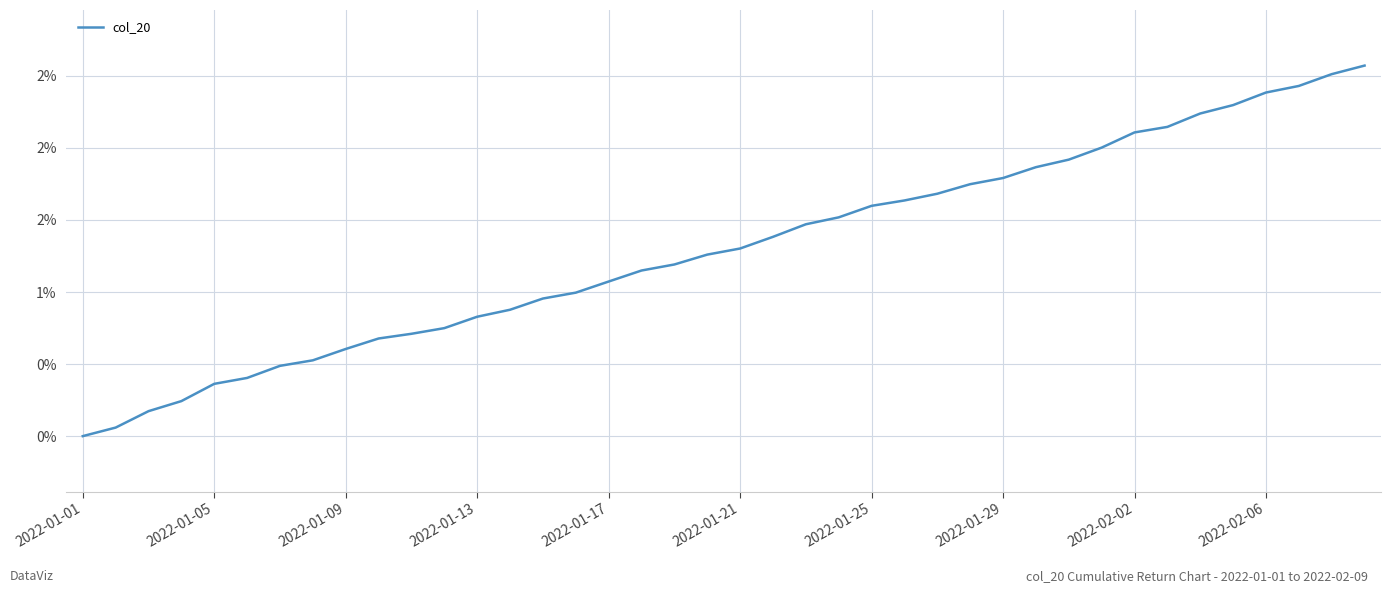

Reading right to left, list all the values displayed in this chart.

2.6	2.5	2.4	2.4	2.3	2.2	2.1	2.1	2.0	1.9	1.9	1.8	1.7	1.7	1.6	1.6	1.5	1.5	1.4	1.3	1.3	1.2	1.1	1.1	1.0	1.0	0.9	0.8	0.7	0.7	0.7	0.6	0.5	0.5	0.4	0.4	0.2	0.2	0.1	0.0